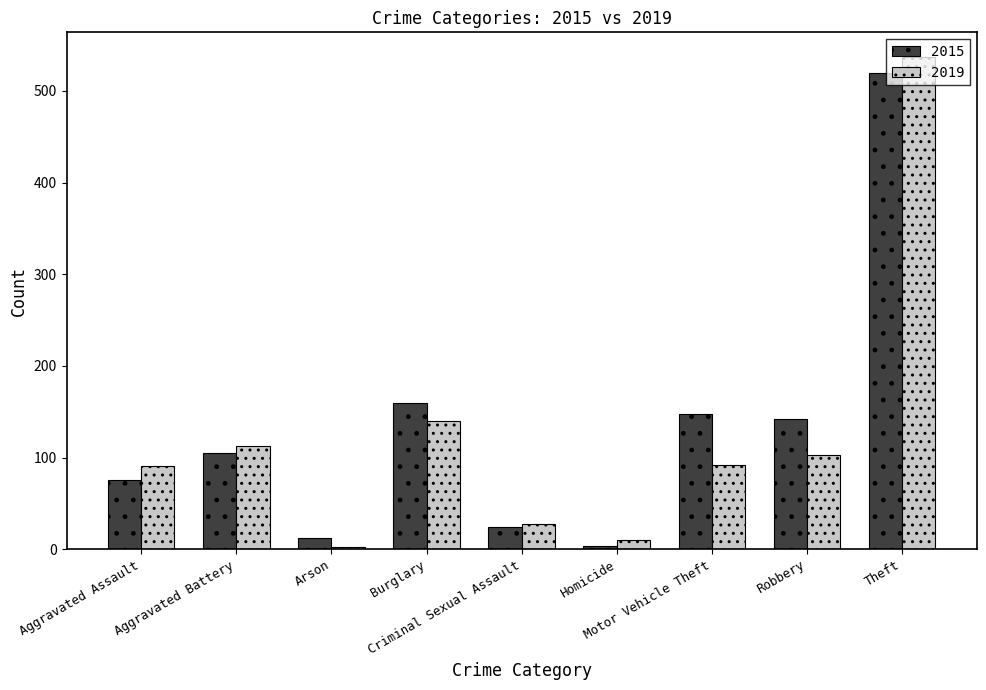

List the series in order of their peak value, lowest first.

2015, 2019